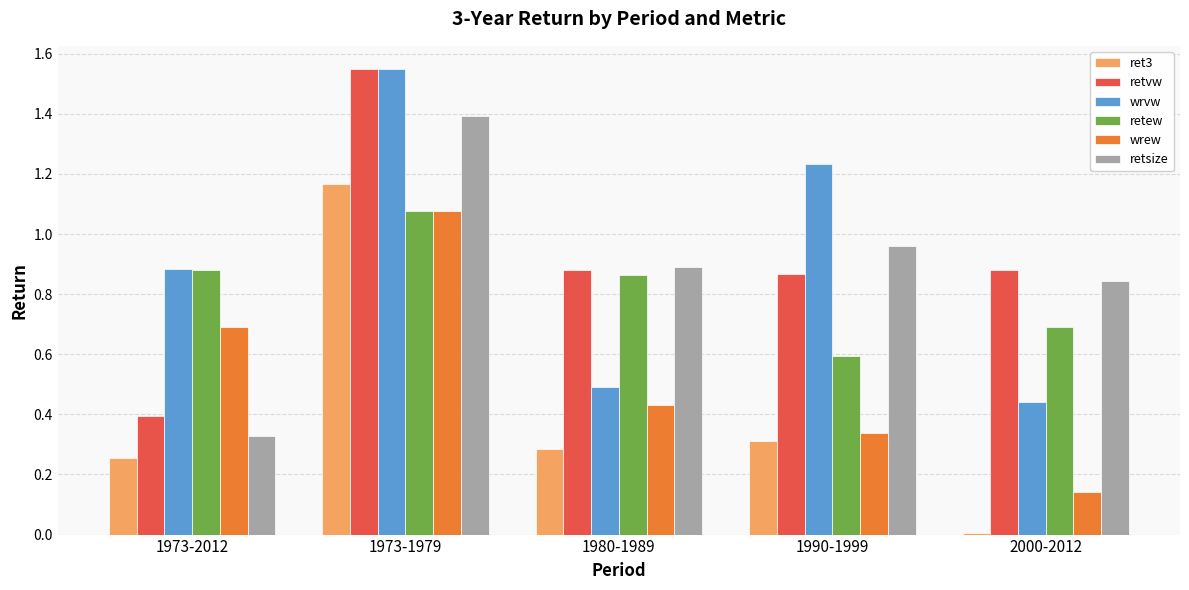

At which category is the sum across all series the highest?

1973-1979